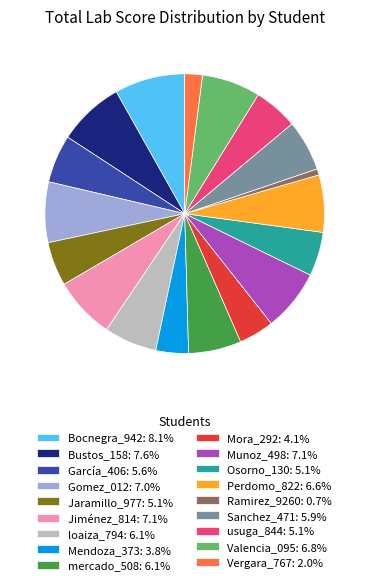

Combined, do Perdomo_822: 6.6% and usuga_844: 5.1% account for over 50%?

No